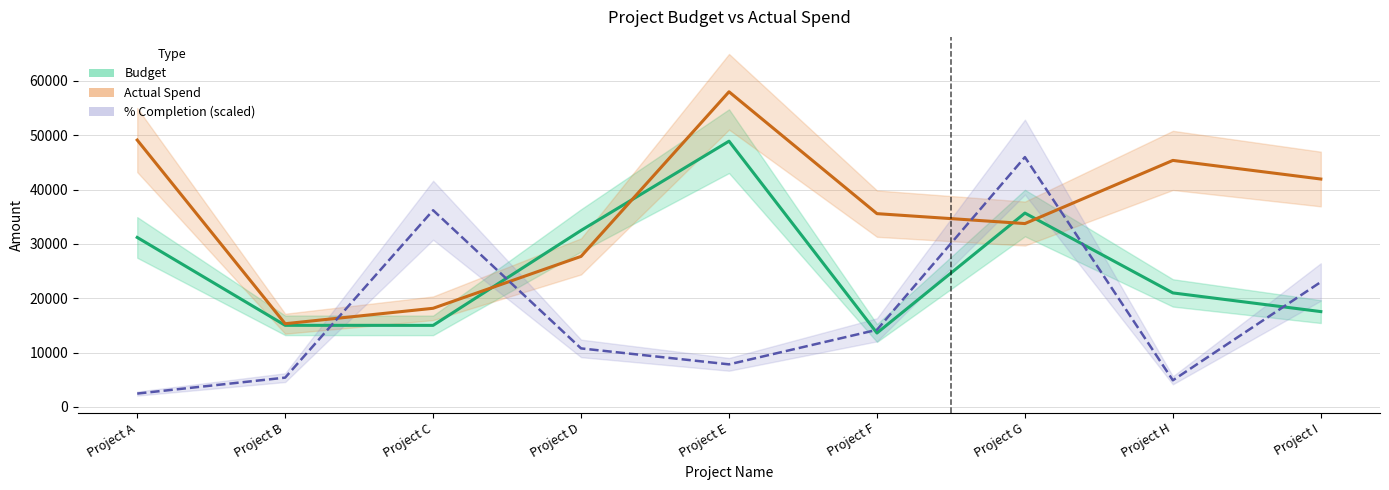

Which category has the lowest value in the Budget series?

Project F